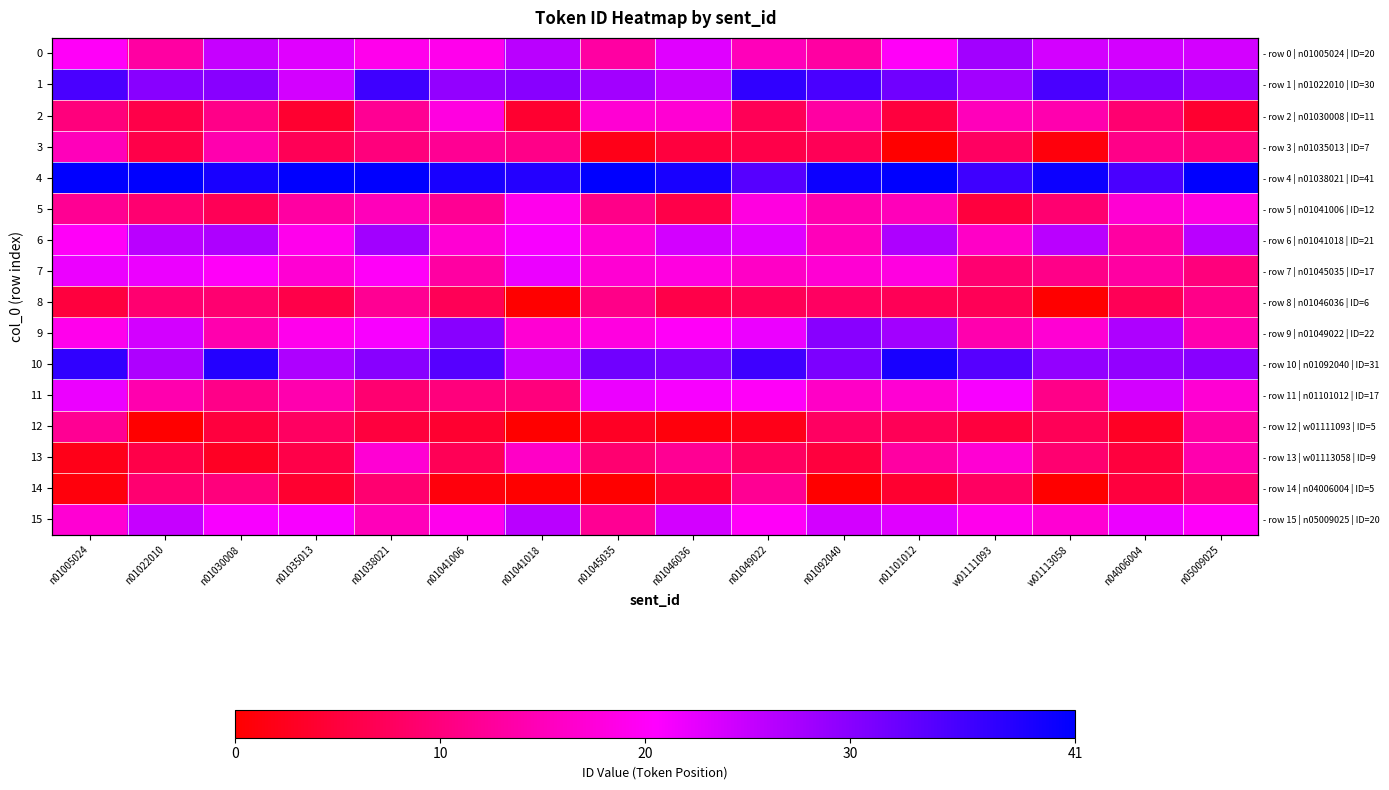

Which series has the largest range (max minus min)?

9